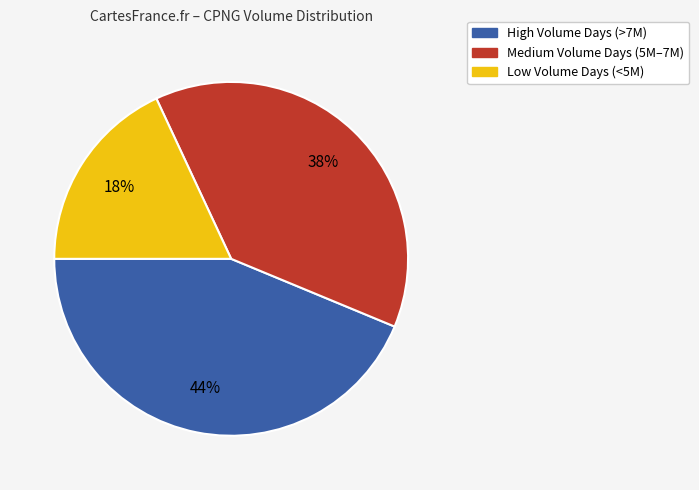

Is there a majority slice in this chart?

No